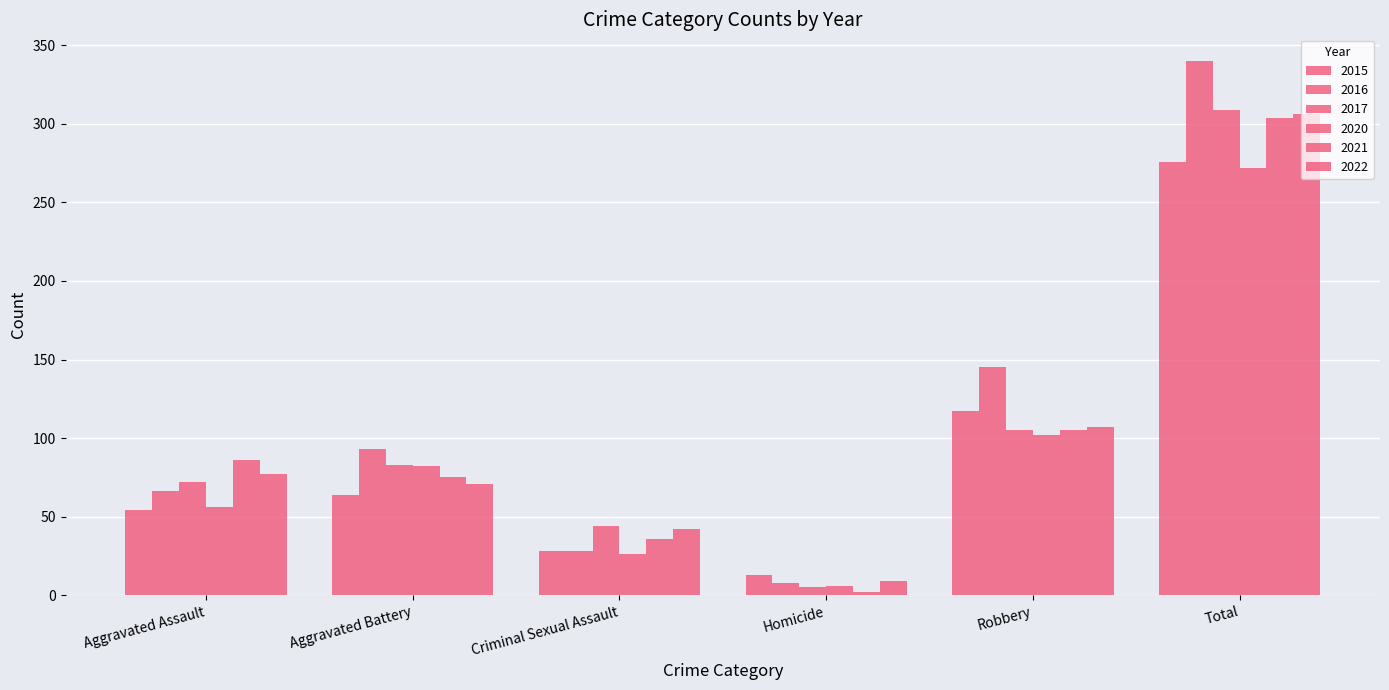

What is the total value across all series at Aggravated Battery?

468